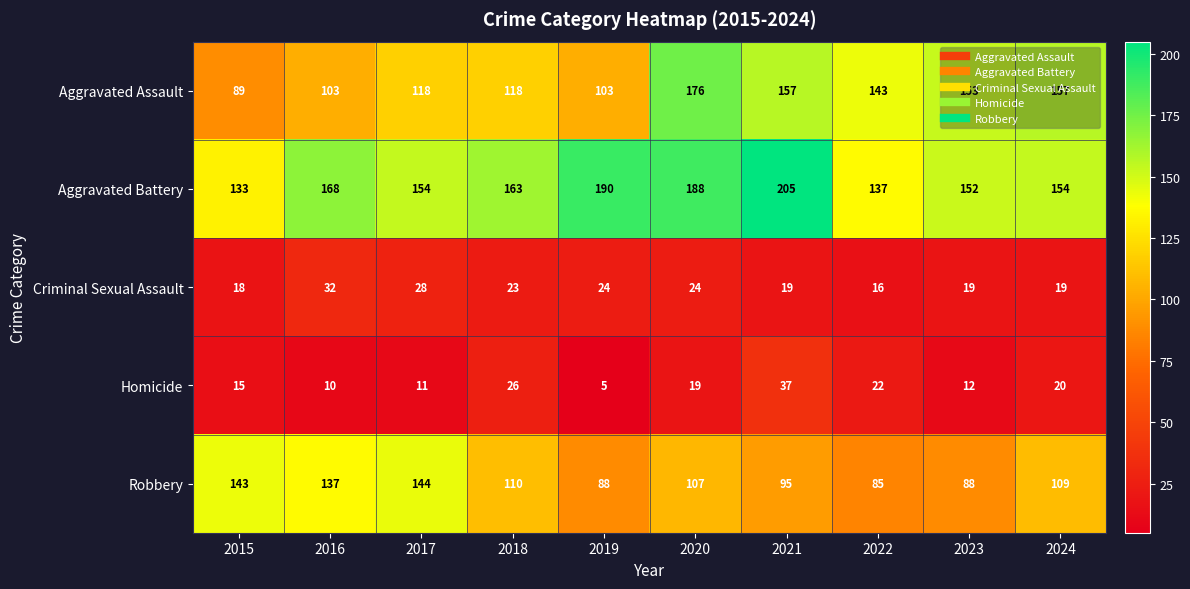

What is the sum of all Homicide values?

177